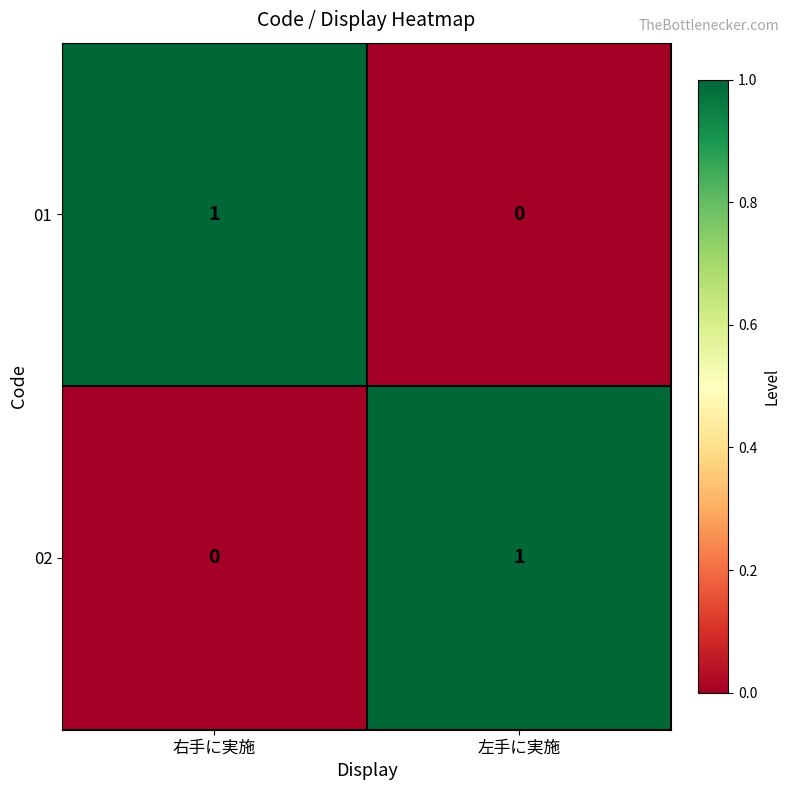

Is it true that 01 equals 0 at 左手に実施?

True